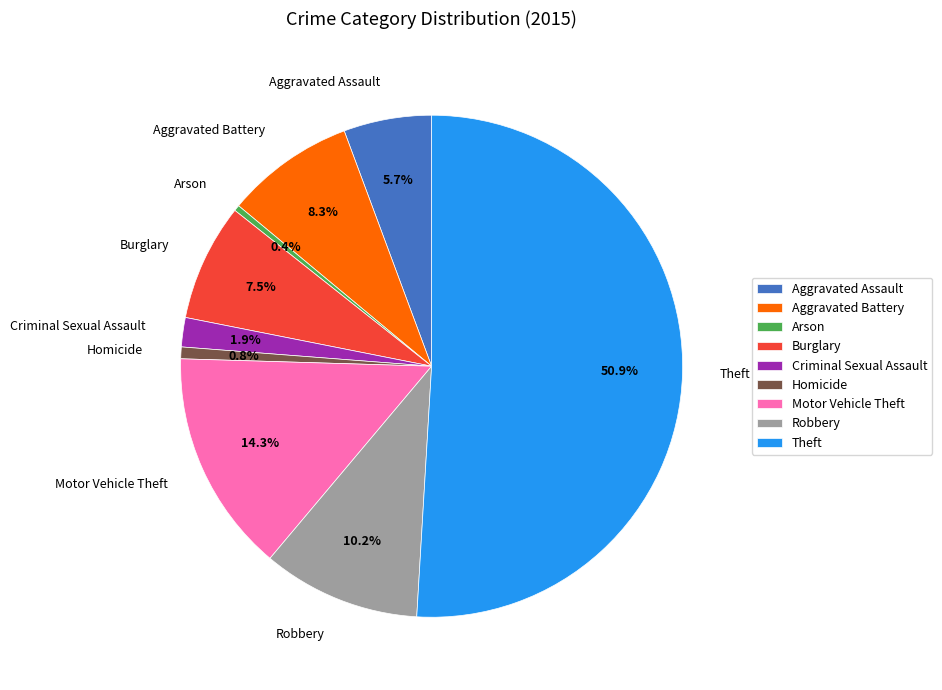

To the nearest percent, what is the difference between the Motor Vehicle Theft and Aggravated Battery slice percentages?

6%